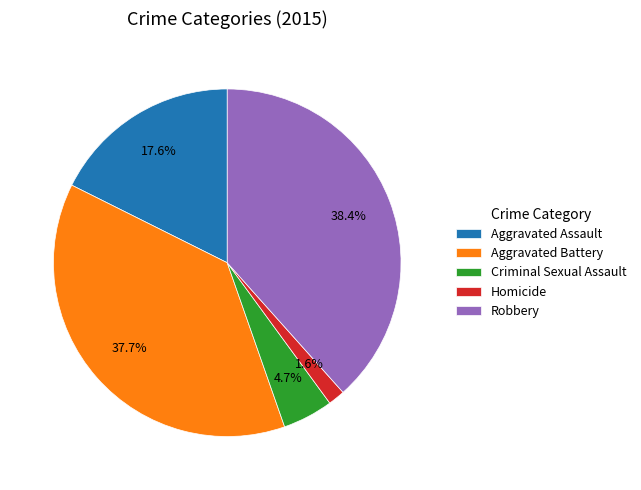

Which slice is the largest?

Robbery